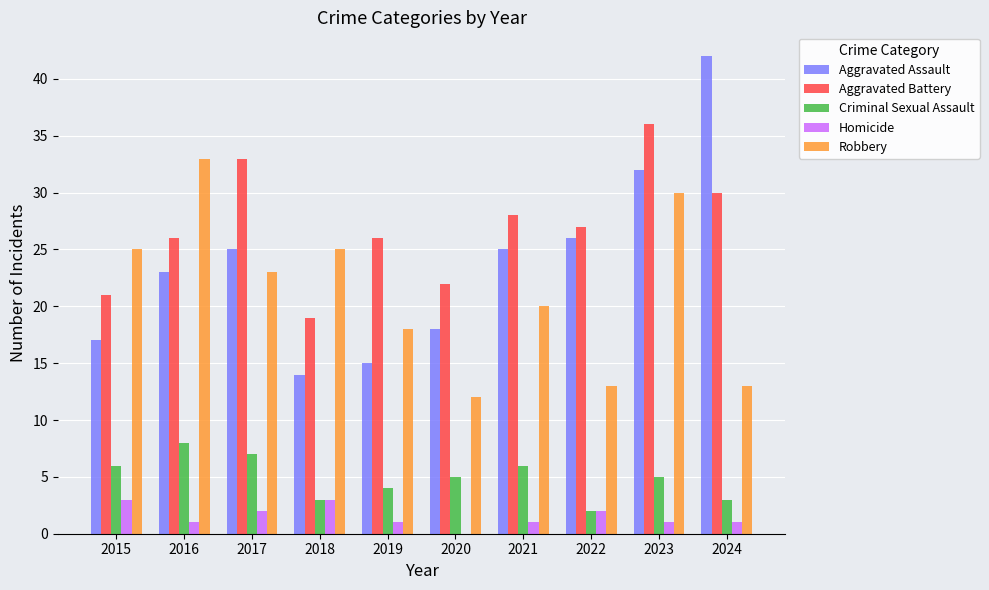

What is the spread (max minus min) of values at 2018?

22